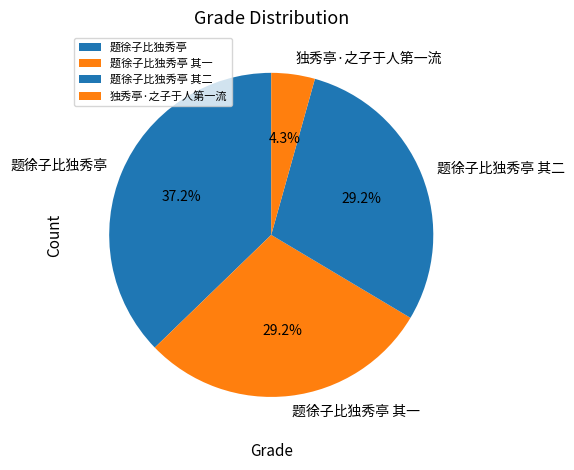

How many slices are in this pie chart?

4